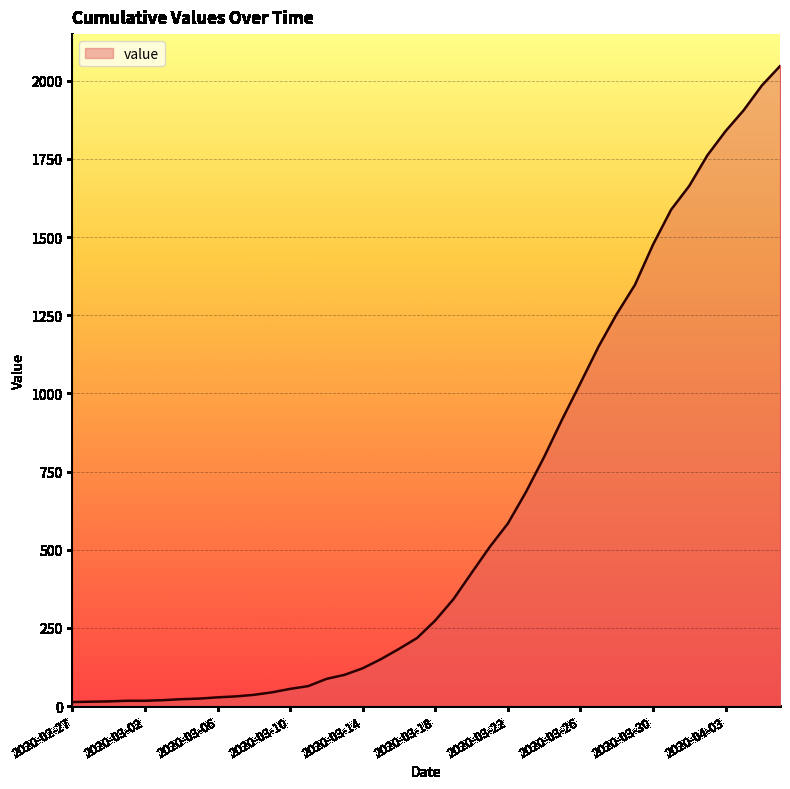

What is the greatest value displayed?

2047